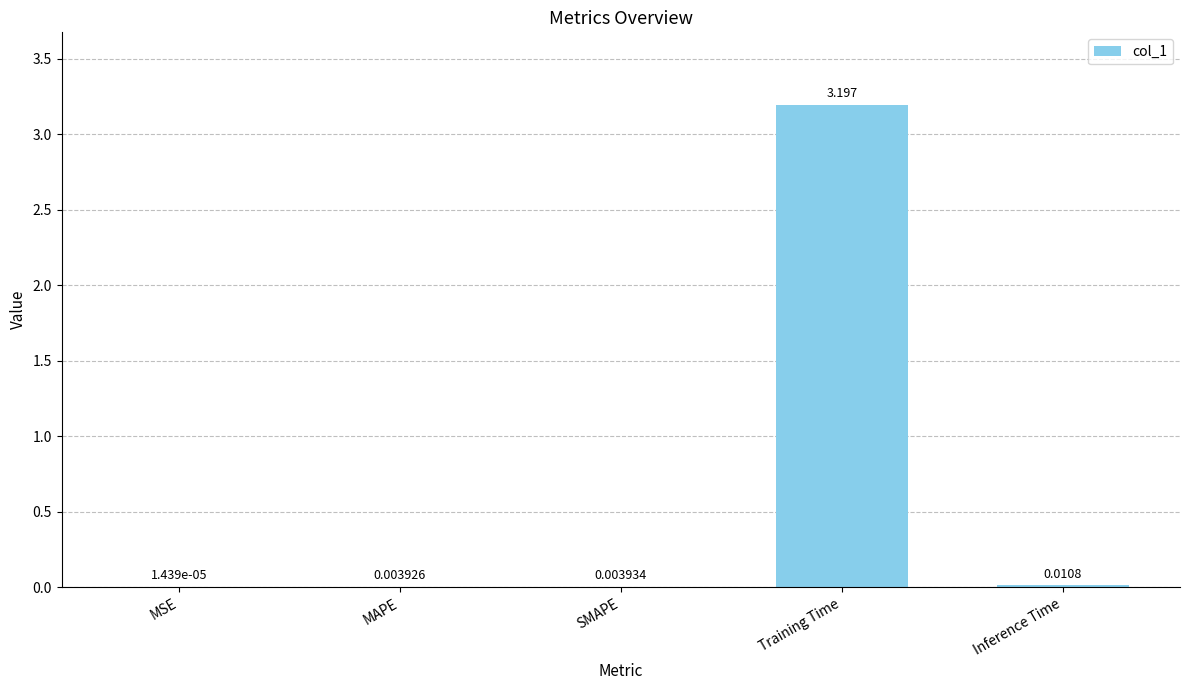

At which label is the value closest to 1?

Inference Time